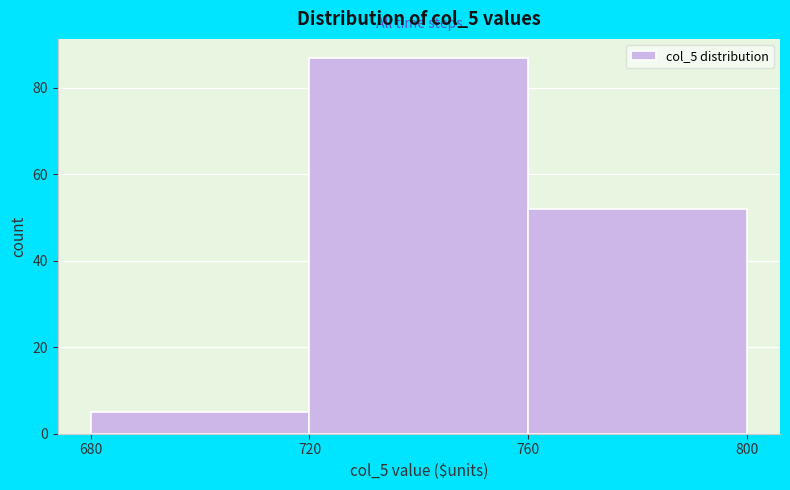

How tall is the bar that spans 680 to 720 on the x-axis? The values are not printed on the chart, so give them approximately, as read against the axis.

6